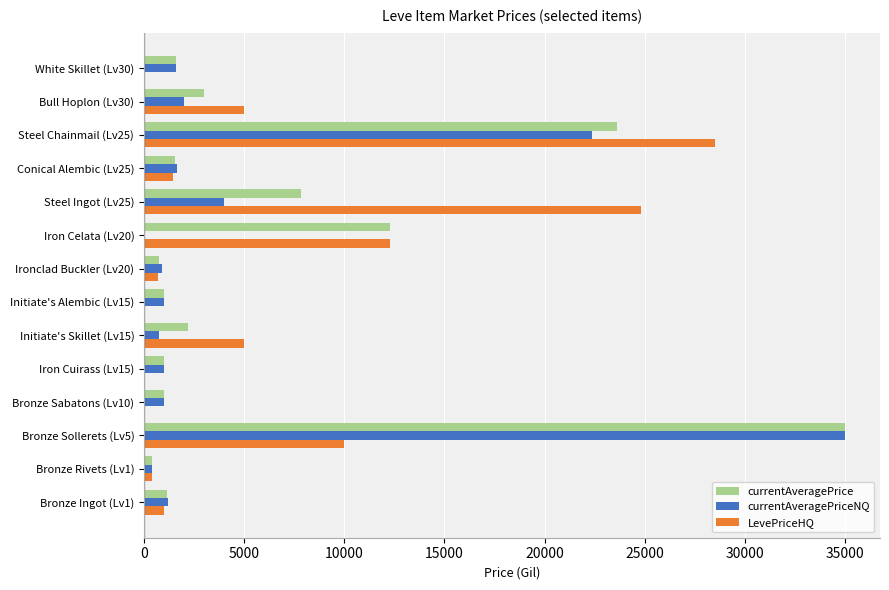

How many values in the currentAveragePrice series exceed 1603?

7